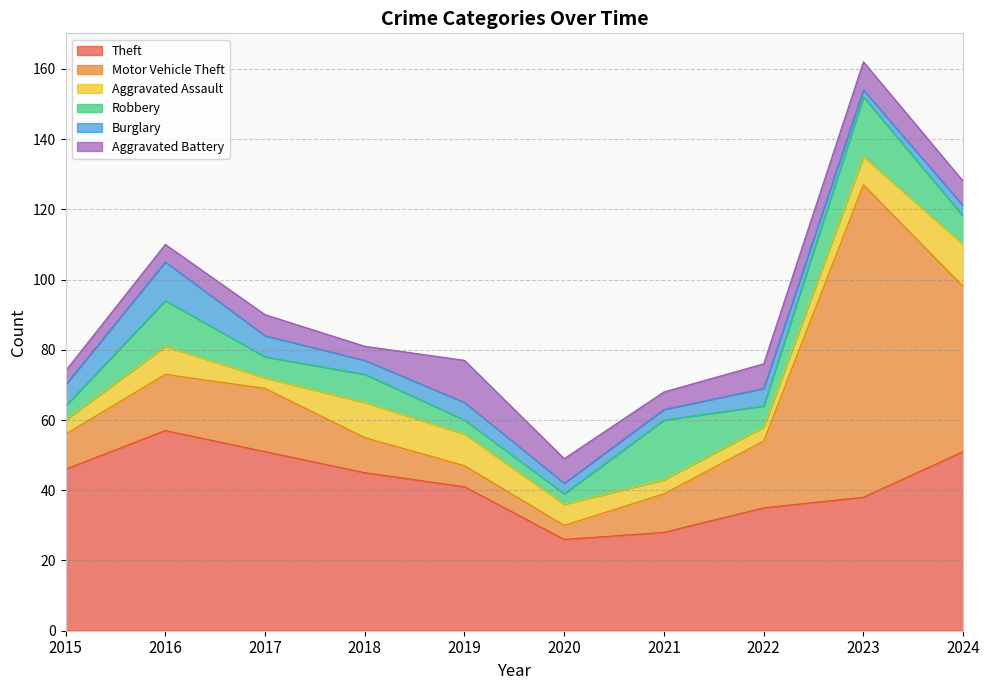

What is the difference between the highest and lowest values at 2015?

42